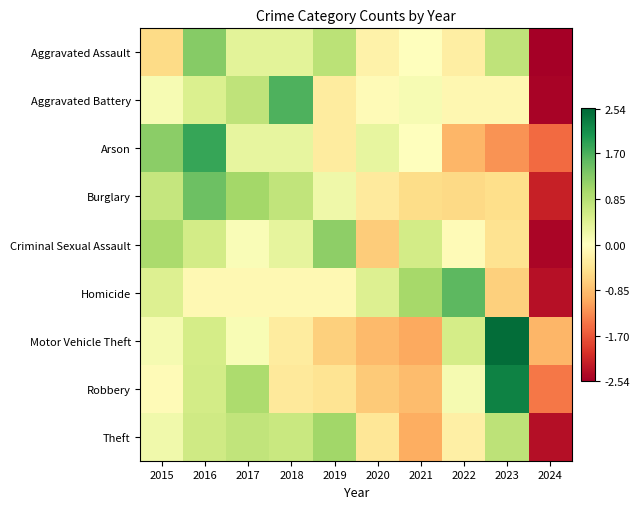

Reading right to left, list all the values displayed in this chart.

Aggravated Assault: 2024=-2.5	2023=0.8	2022=-0.3	2021=0.0	2020=-0.2	2019=0.8	2018=0.4	2017=0.4	2016=1.3	2015=-0.6
Aggravated Battery: 2024=-2.5	2023=-0.1	2022=-0.1	2021=0.1	2020=-0.1	2019=-0.3	2018=1.7	2017=0.8	2016=0.5	2015=0.1
Arson: 2024=-1.5	2023=-1.2	2022=-0.9	2021=0.0	2020=0.3	2019=-0.3	2018=0.3	2017=0.3	2016=1.8	2015=1.2
Burglary: 2024=-2.2	2023=-0.5	2022=-0.6	2021=-0.5	2020=-0.3	2019=0.2	2018=0.7	2017=1.0	2016=1.5	2015=0.7
Criminal Sexual Assault: 2024=-2.5	2023=-0.4	2022=-0.1	2021=0.6	2020=-0.7	2019=1.2	2018=0.3	2017=0.1	2016=0.6	2015=1.0
Homicide: 2024=-2.4	2023=-0.7	2022=1.6	2021=1.0	2020=0.5	2019=-0.1	2018=-0.1	2017=-0.1	2016=-0.1	2015=0.5
Motor Vehicle Theft: 2024=-0.9	2023=2.5	2022=0.6	2021=-1.0	2020=-0.9	2019=-0.7	2018=-0.3	2017=0.1	2016=0.6	2015=0.1
Robbery: 2024=-1.4	2023=2.3	2022=0.1	2021=-0.9	2020=-0.7	2019=-0.4	2018=-0.3	2017=0.9	2016=0.6	2015=-0.1
Theft: 2024=-2.4	2023=0.8	2022=-0.3	2021=-1.0	2020=-0.4	2019=1.0	2018=0.7	2017=0.7	2016=0.6	2015=0.2